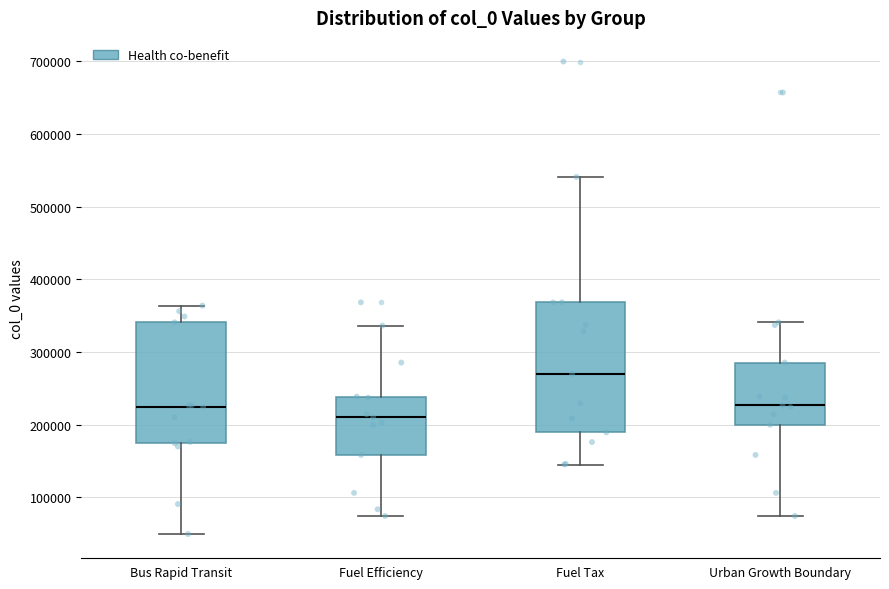

Where is the upper edge of the box for Bus Rapid Transit on the y-axis? The values are not printed on the chart, so give them approximately, as read against the axis.

340000